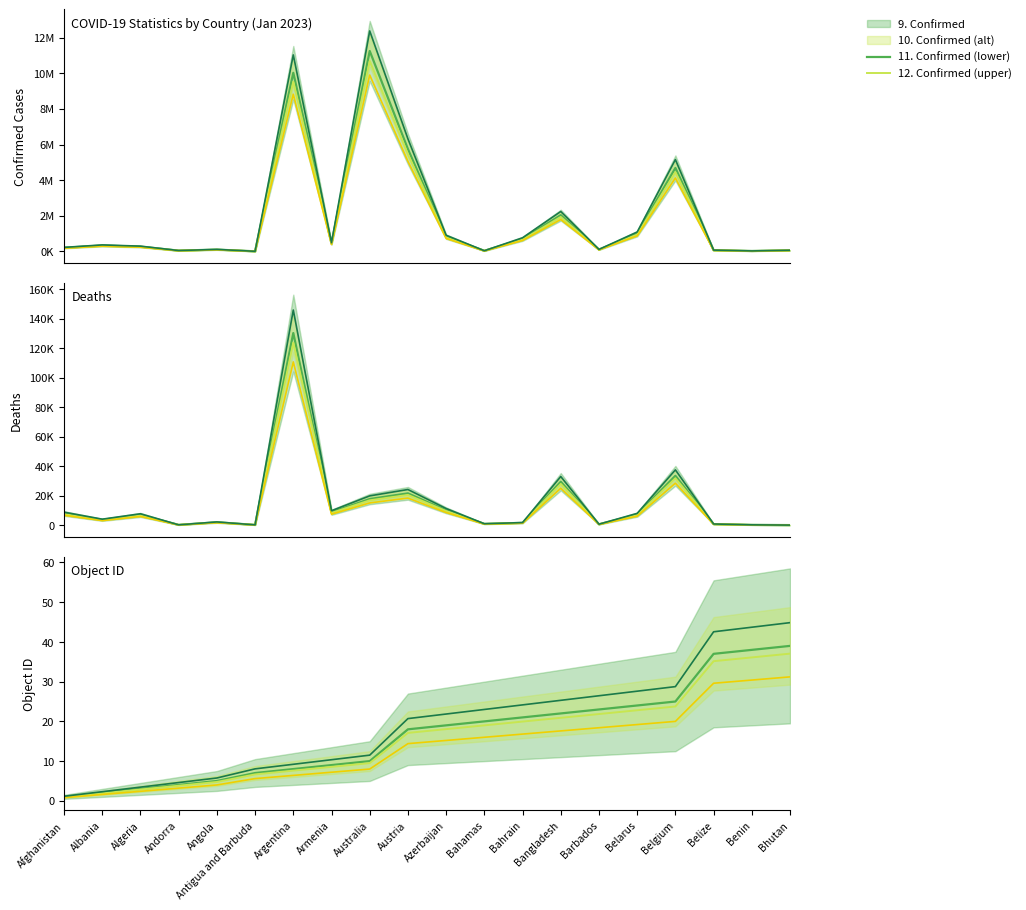

At how many categories does at least one series exceed 5453799?

3